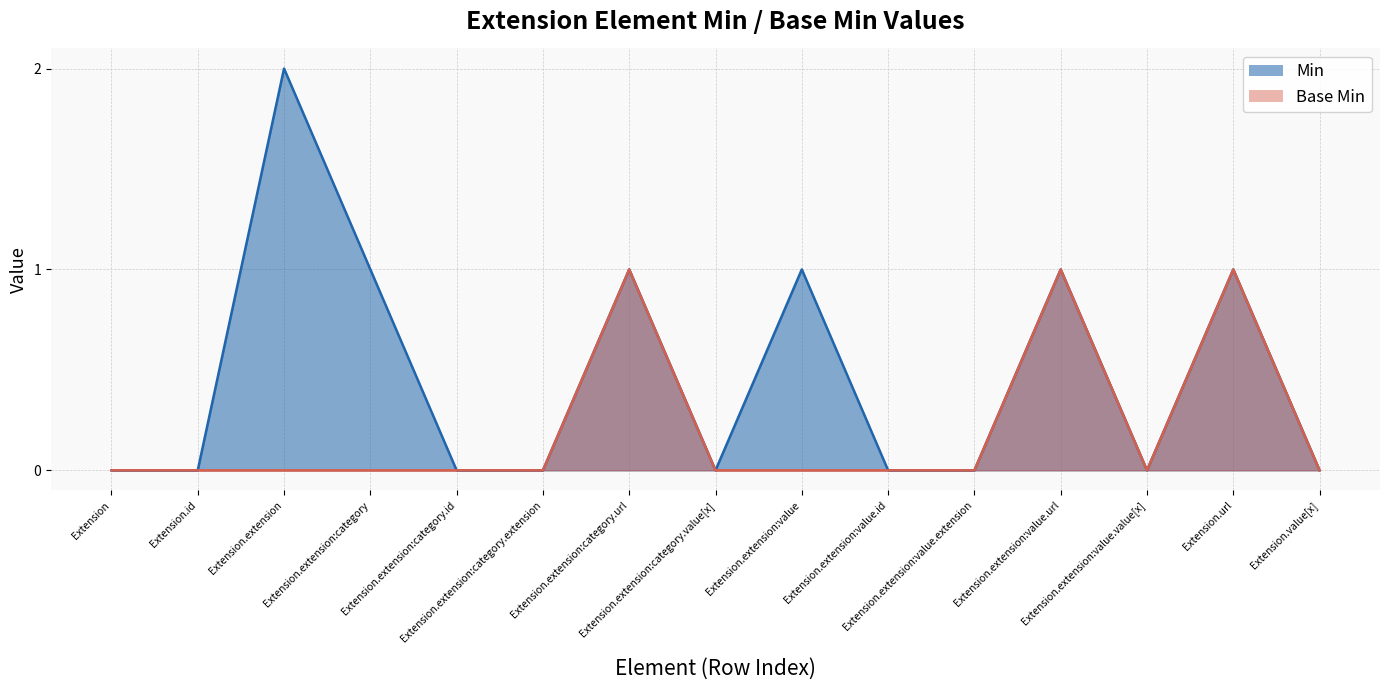

Count the Min values in the range 0 to 1.

14